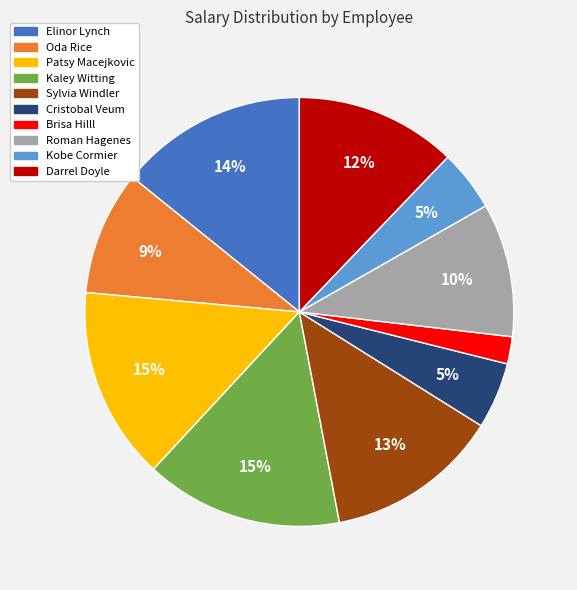

The Elinor Lynch slice represents 25% of the pie. True or false?

False